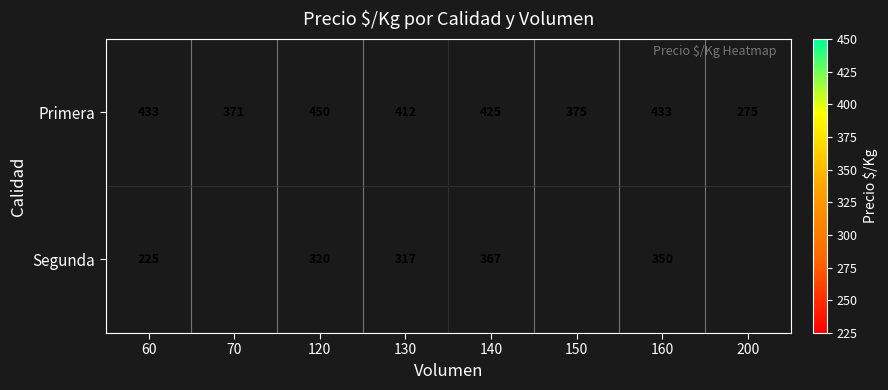

What value does the Primera series have at 130, to the nearest 50?

400